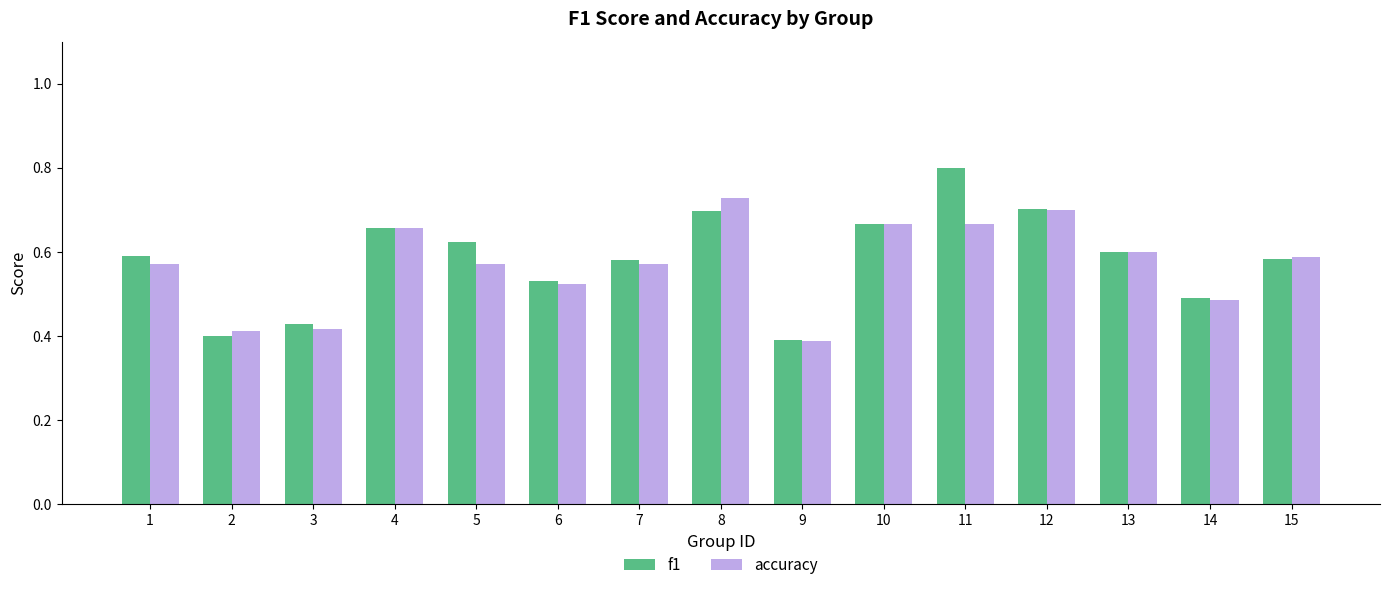

Is it true that accuracy equals 0.4 at 2?

True